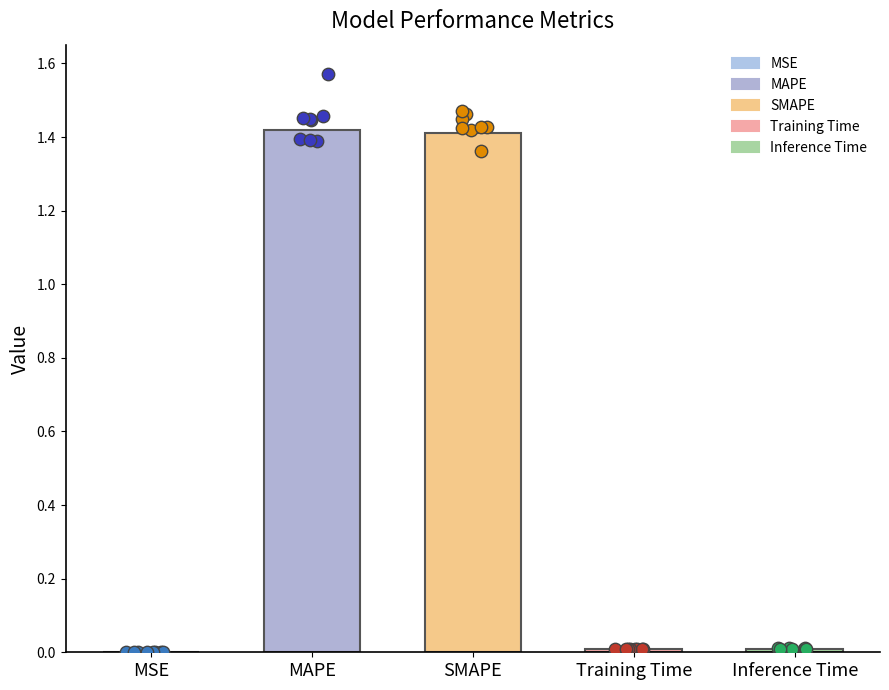

Between MSE and MAPE, which is larger?

MAPE